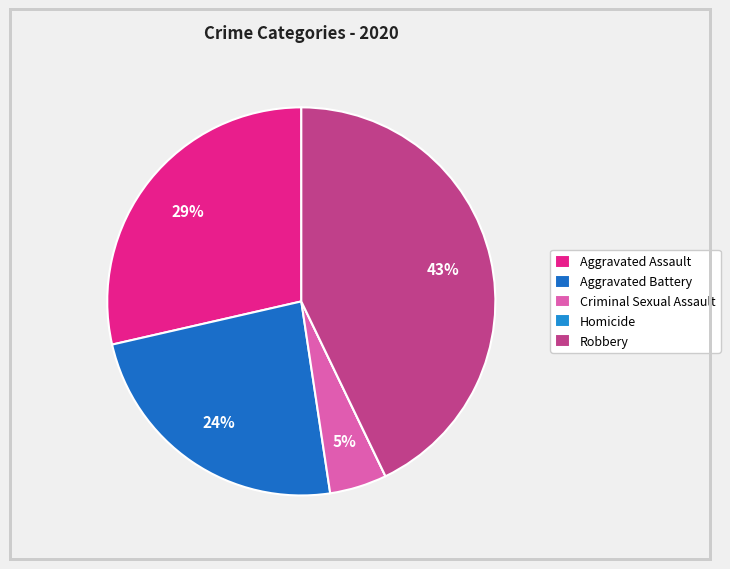

Which slice is the largest?

Robbery